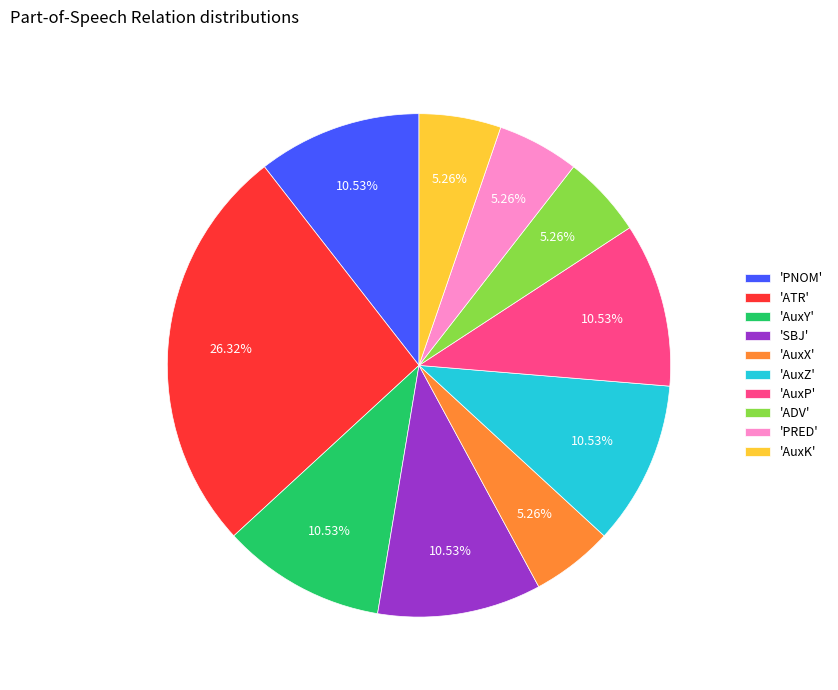

Do 'AuxP' and 'AuxY' together represent more than half of the pie?

No